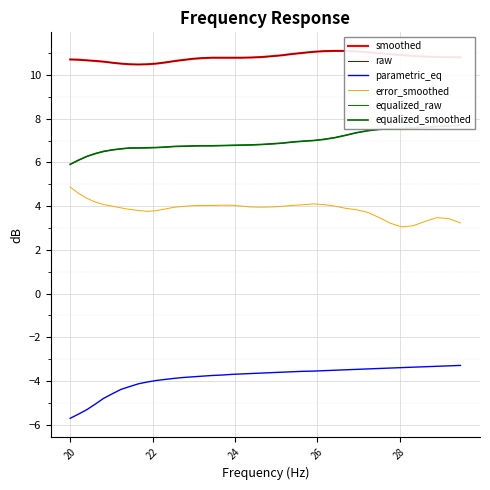

Which series has the largest total across all categories?

raw